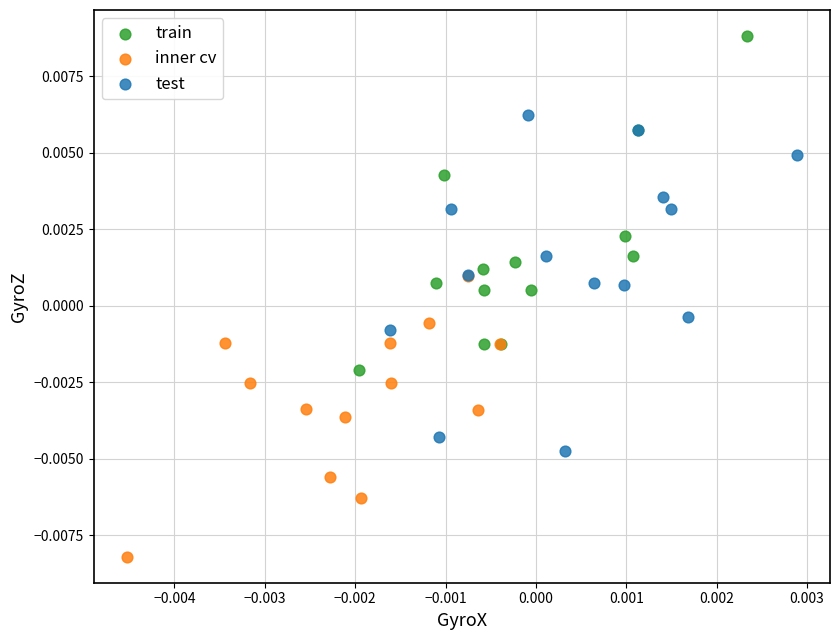

Which series contains the highest Y value?

train